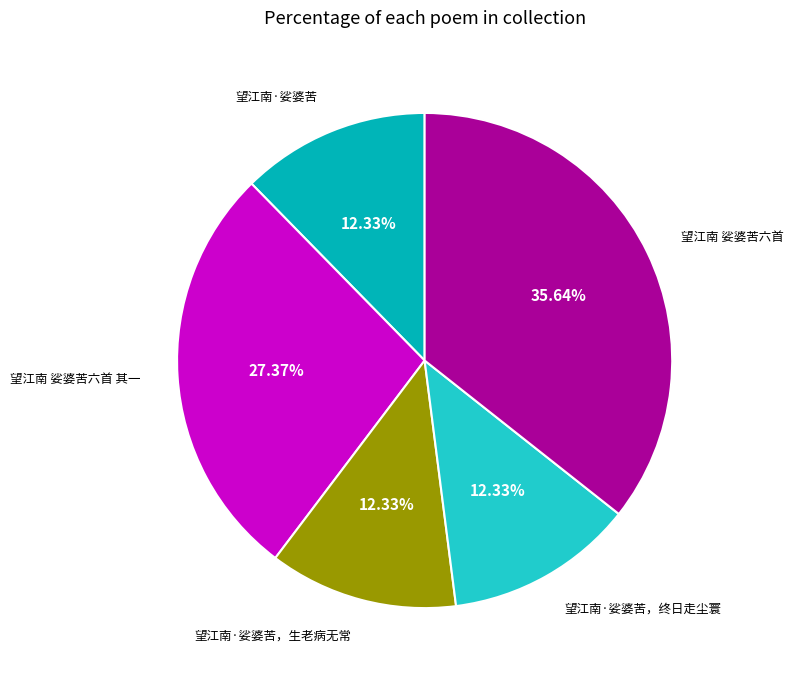

Does any single category account for the majority?

No